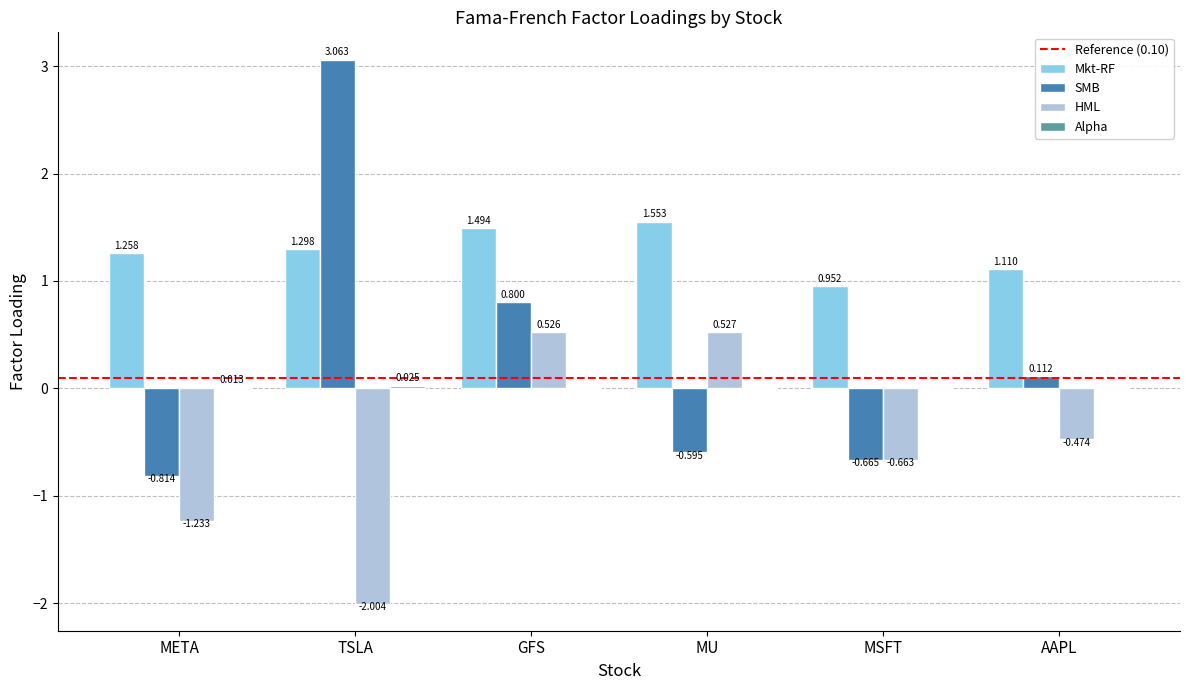

At which category is the sum across all series the highest?

GFS